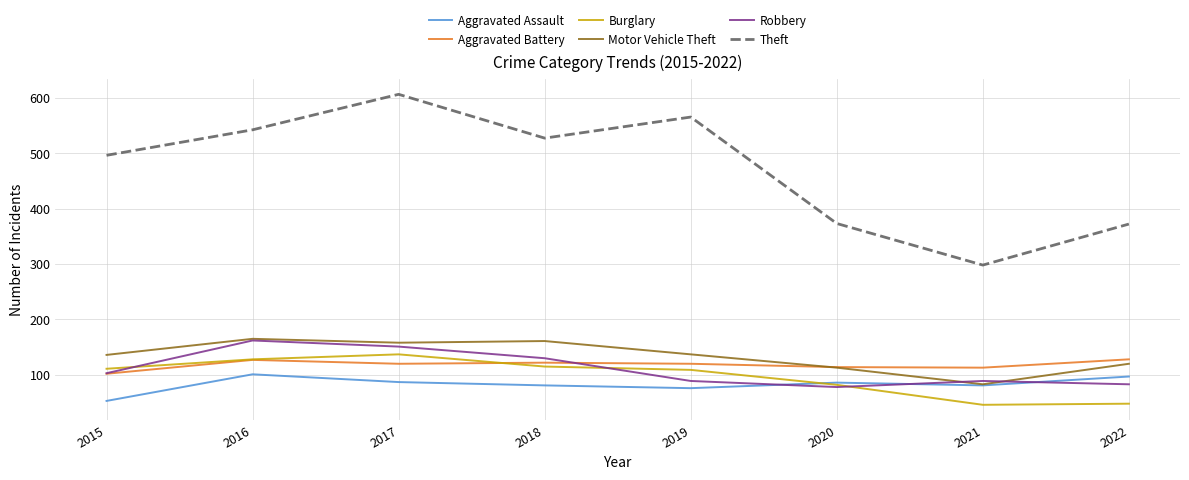

What is the sum of the Aggravated Battery values at 2020 and 2017?

234